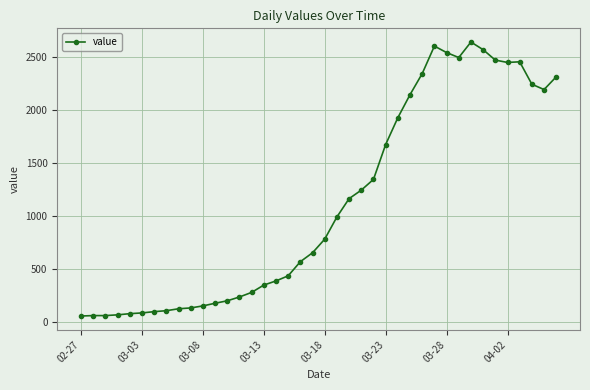

What is the smallest value displayed?

61